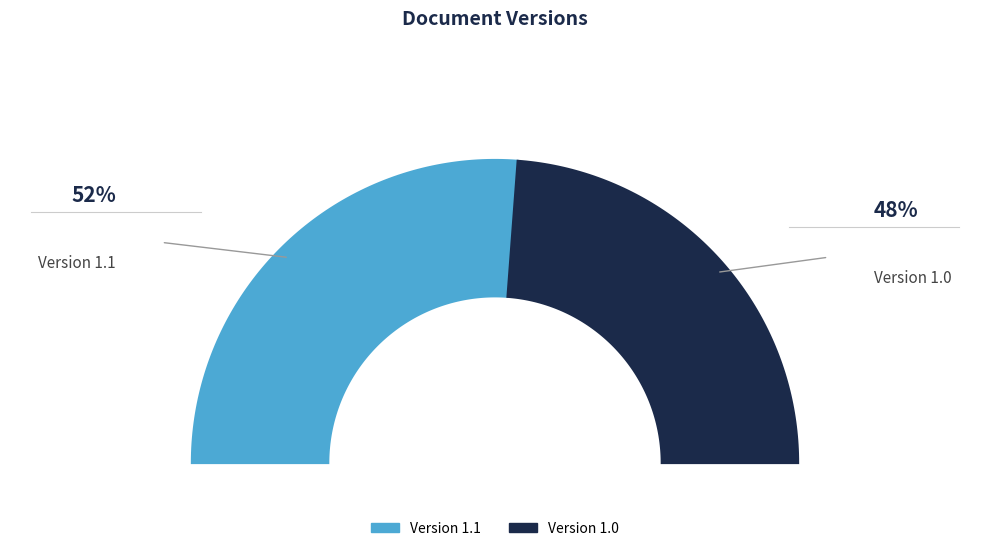

Which slice is the smallest?

Version 1.0